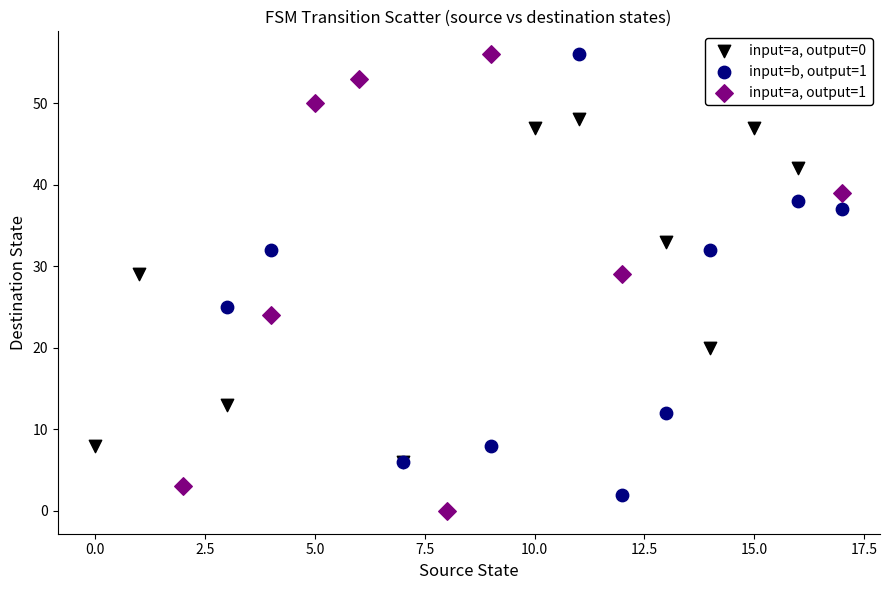

Which series has the widest spread of Y values?

input=a, output=1